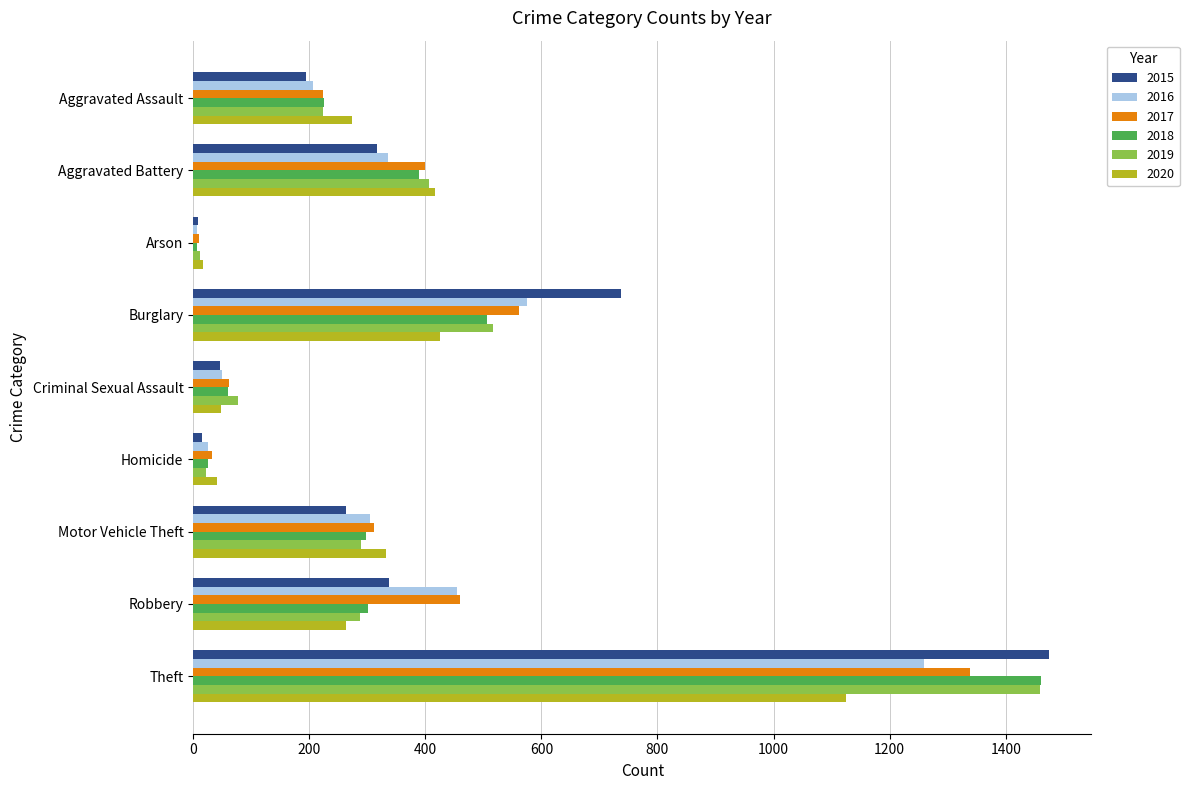

Which series has the largest range (max minus min)?

2015